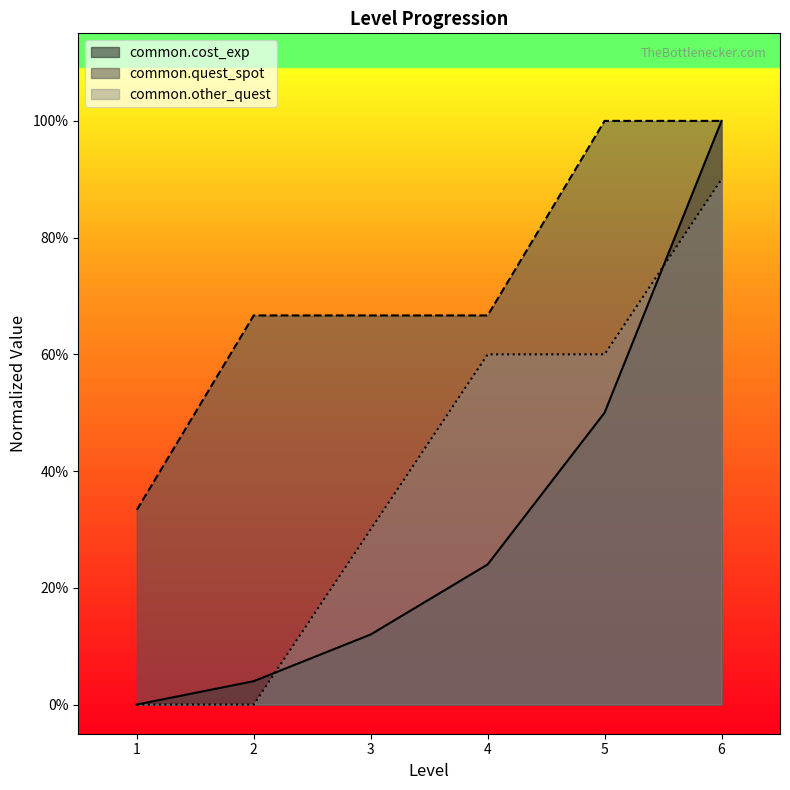

How many values in common.cost_exp are above zero?

5